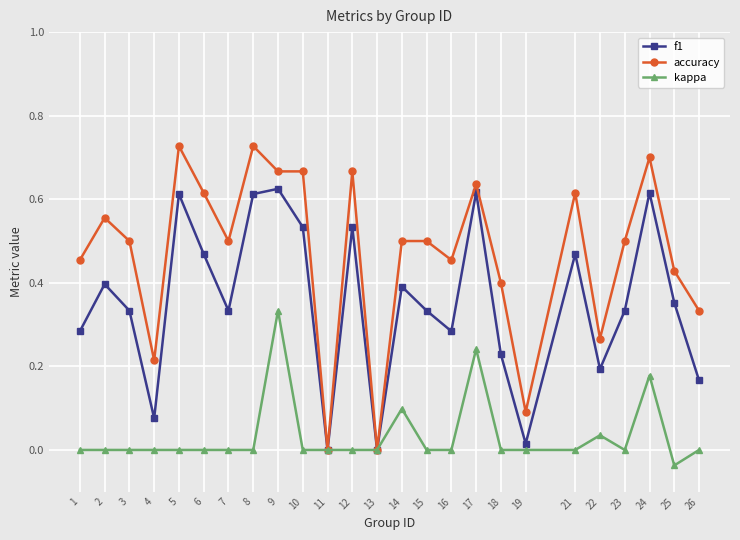

List the series in order of their peak value, lowest first.

kappa, f1, accuracy